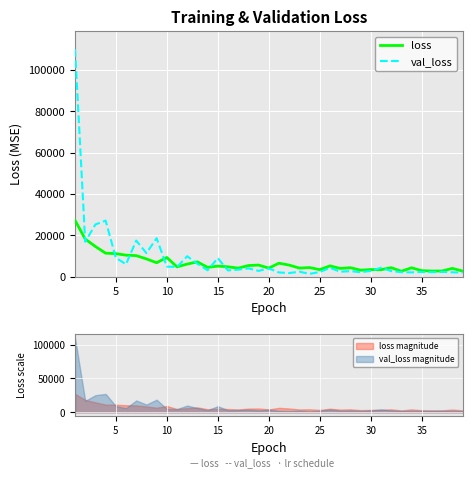

Is this an area chart (filled region under the line)?

No